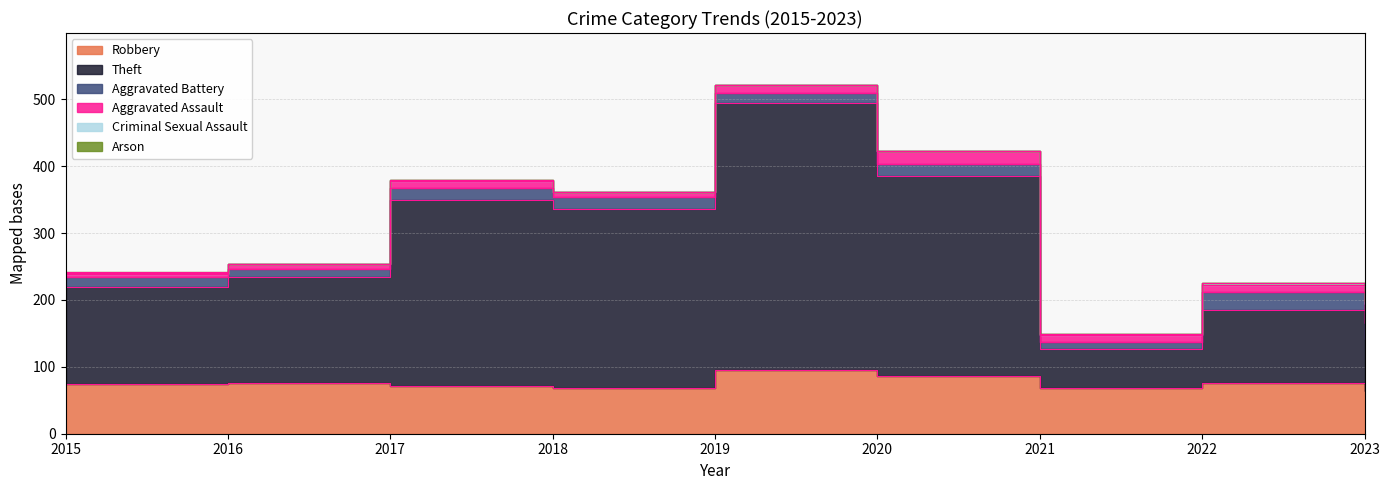

Reading left to right, what are all the values shown in this chart?

Robbery: 75	76	71	69	95	86	69	76	64
Theft: 144	159	278	267	399	299	58	109	78
Aggravated Battery: 16	12	19	18	15	18	10	27	24
Aggravated Assault: 4	7	10	7	12	20	10	11	28
Criminal Sexual Assault: 2	0	1	0	0	0	2	2	4
Arson: 1	0	0	1	0	0	0	1	0